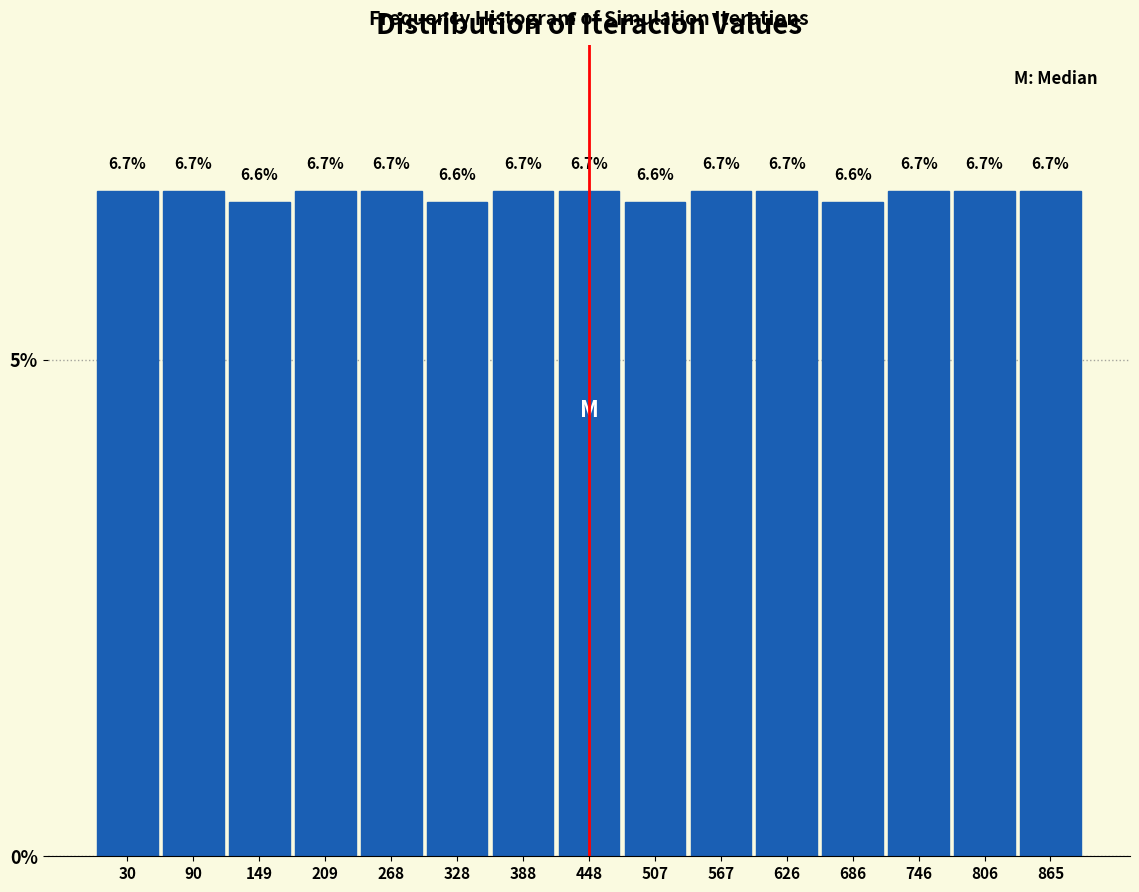

Reading left to right, list every bar in this chart as the range it spans on the x-axis followed by its height. The bar edges are not printed on the chart, so give them approximately, as read against the axis.

0 to 60: 6.7
60 to 120: 6.7
120 to 180: 6.6
180 to 240: 6.7
240 to 300: 6.7
300 to 360: 6.6
360 to 420: 6.7
420 to 480: 6.7
480 to 540: 6.6
540 to 600: 6.7
600 to 660: 6.7
660 to 720: 6.6
720 to 780: 6.7
780 to 840: 6.7
840 to 900: 6.7